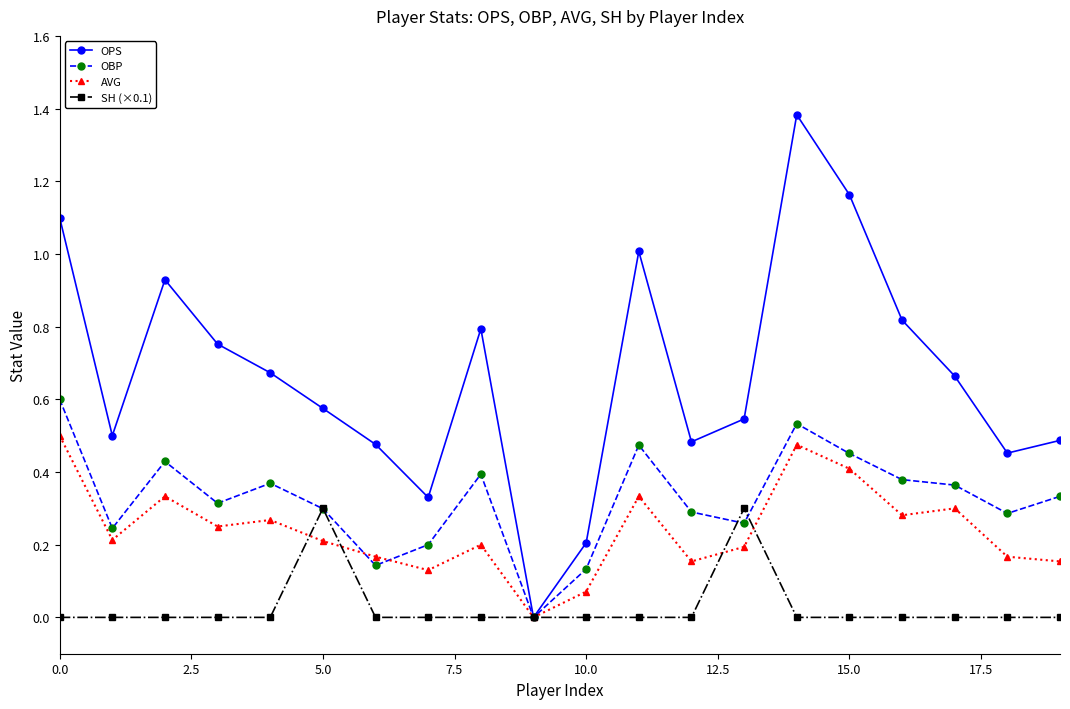

Which series has the largest total across all categories?

OPS